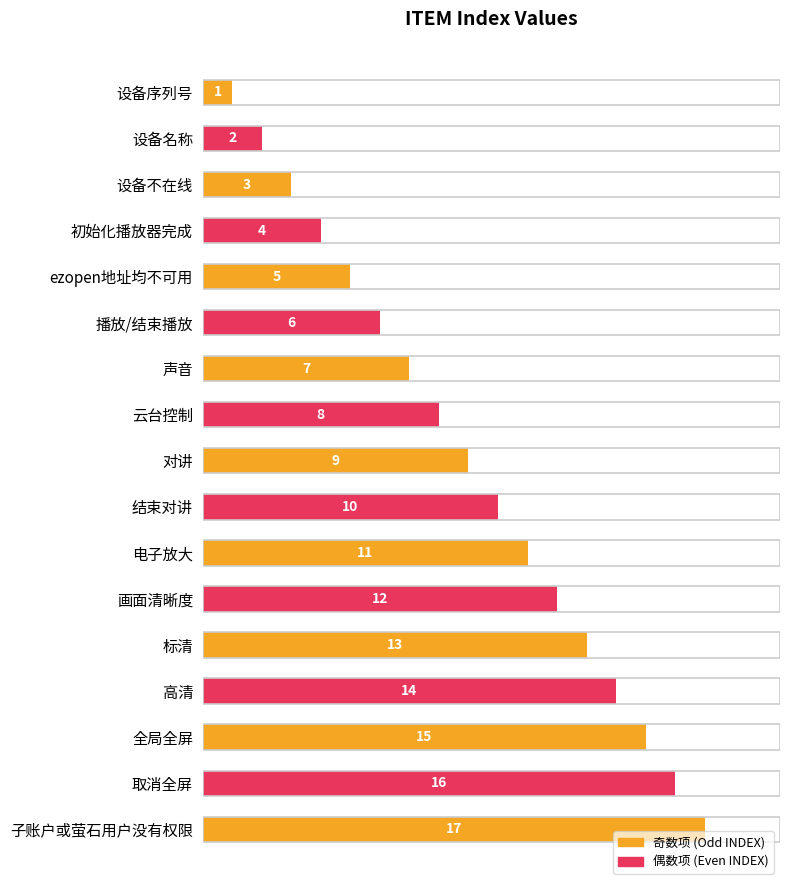

What is the difference between the second highest and second lowest values?

14